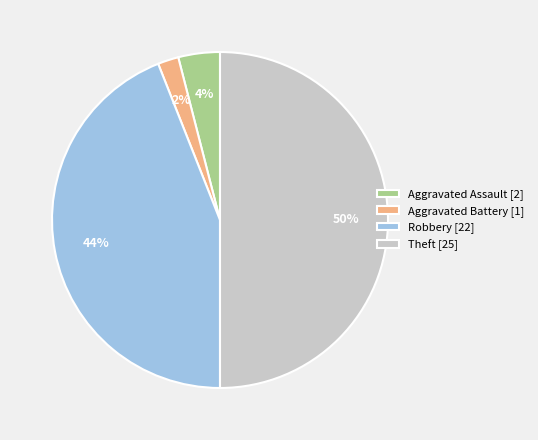

Rank the categories by value from highest to lowest.

Theft, Robbery, Aggravated Assault, Aggravated Battery